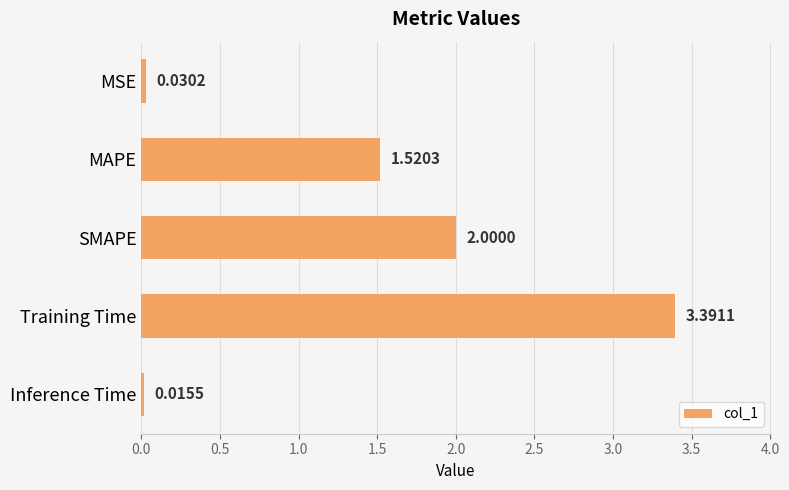

List the labels in order of value, largest first.

Training Time, SMAPE, MAPE, MSE, Inference Time